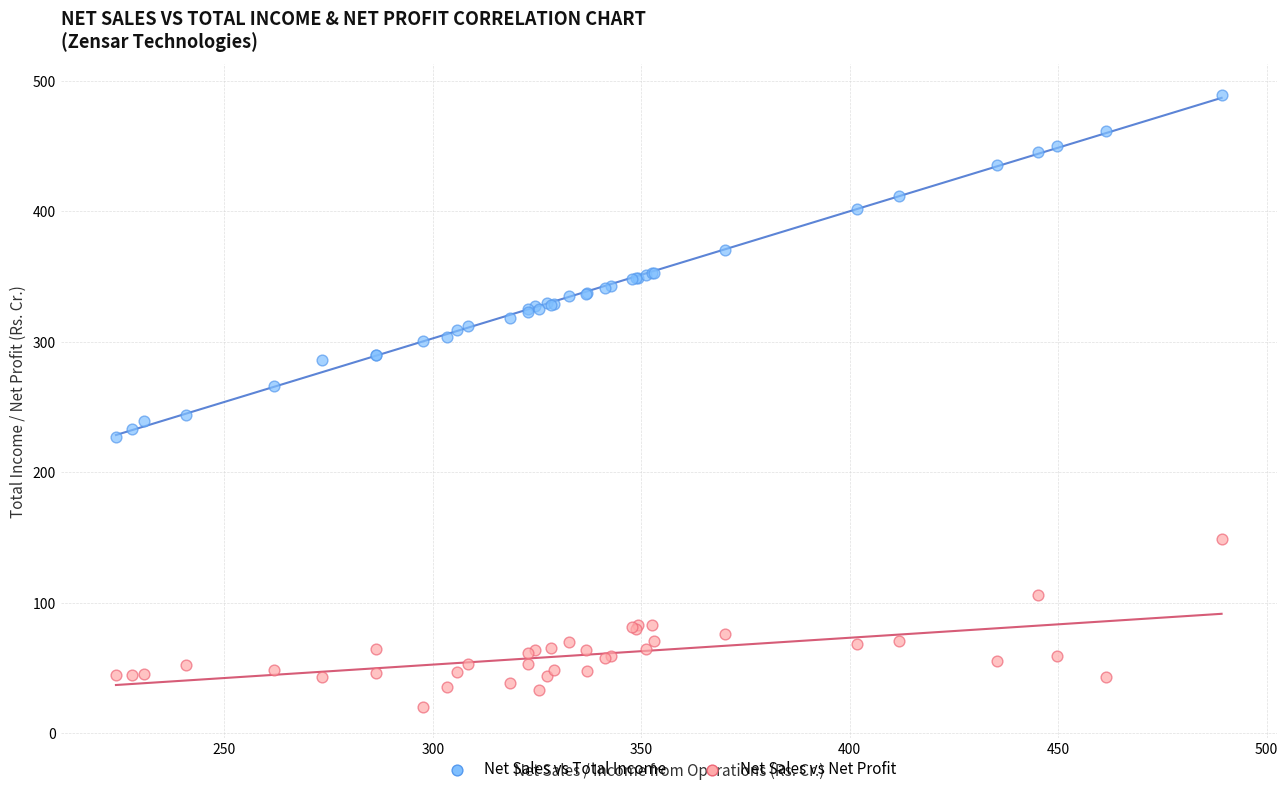

Which series contains the lowest Y value?

Net Sales vs Net Profit